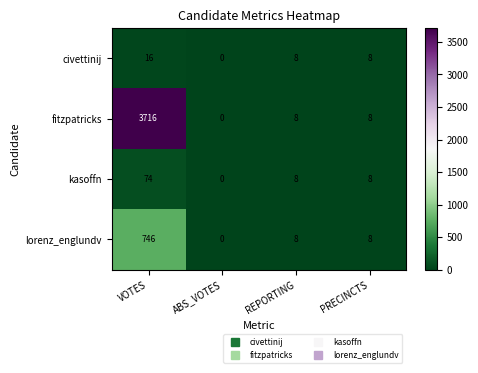

True or false: lorenz_englundv has a value of 183 at VOTES.

False